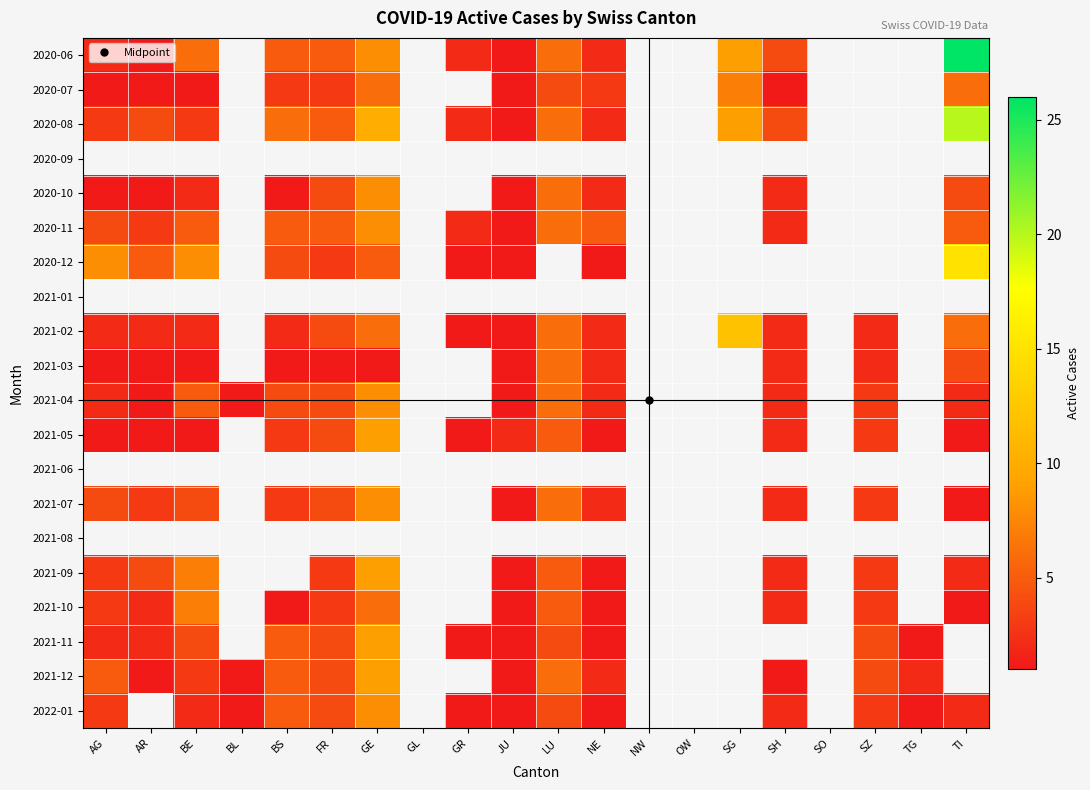

Which series changed the most between BS and TI?

2020-06